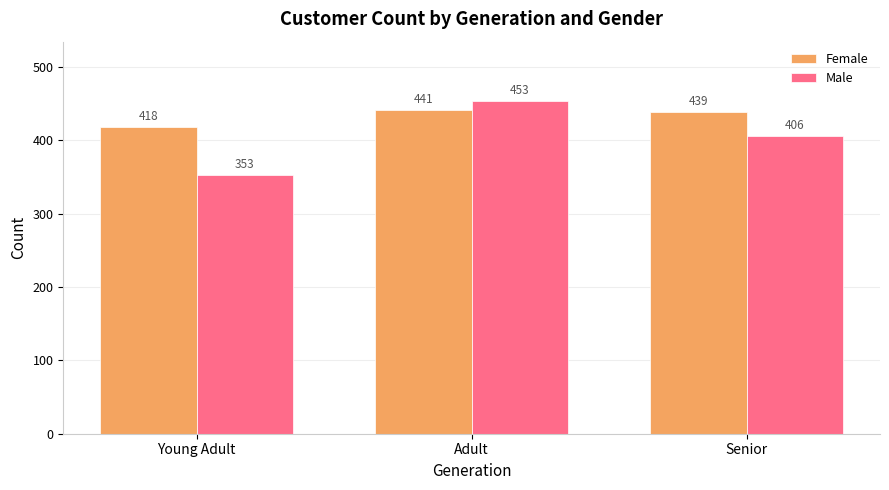

What value does the Male series have at Senior, to the nearest 10?

410